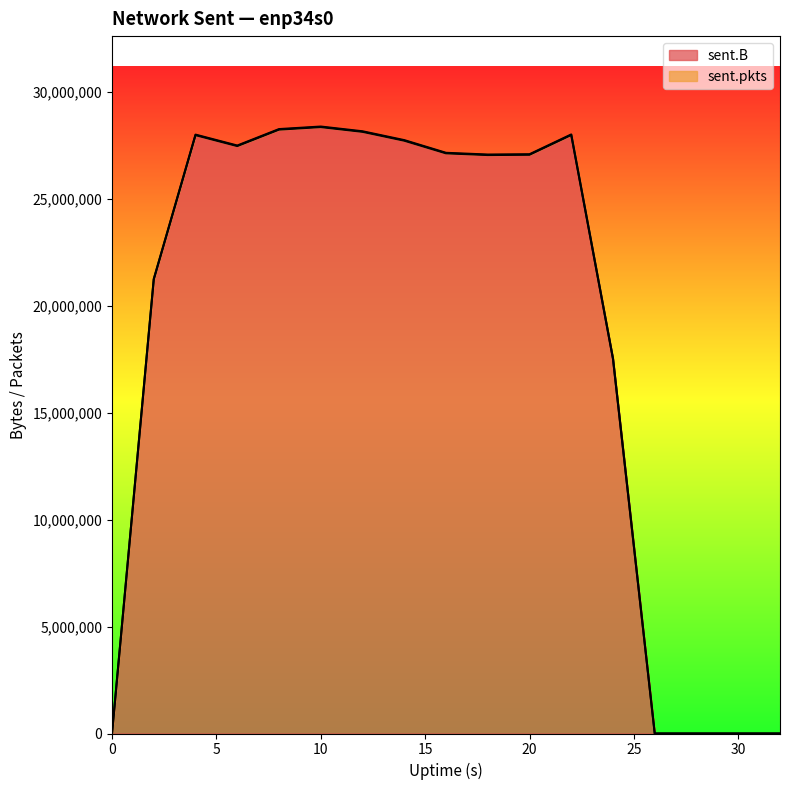

At which label does sent.B first exceed 27048501?

4